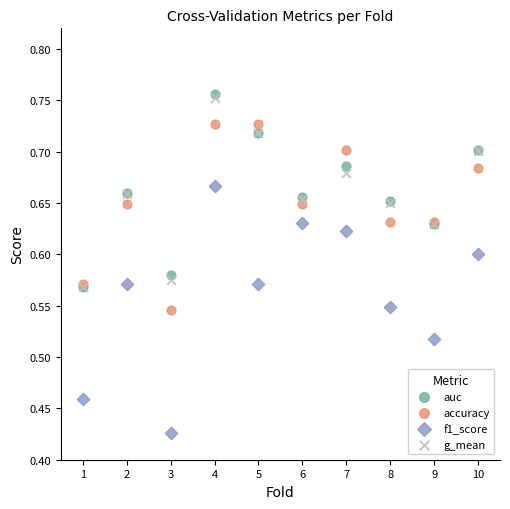

What are all the series names shown in the legend?

auc, accuracy, f1_score, g_mean